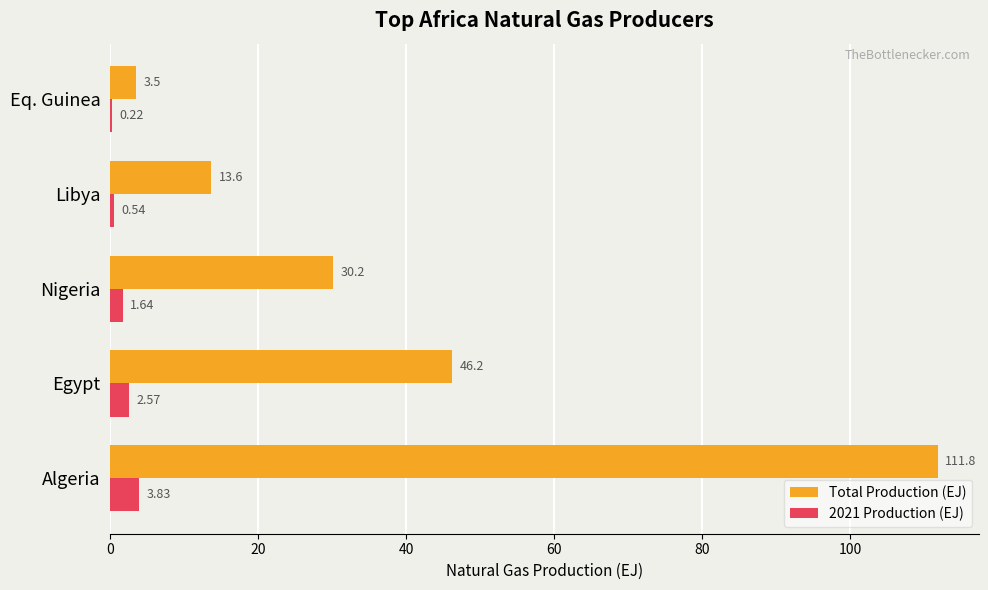

Which series has the largest total across all categories?

Total Production (EJ)